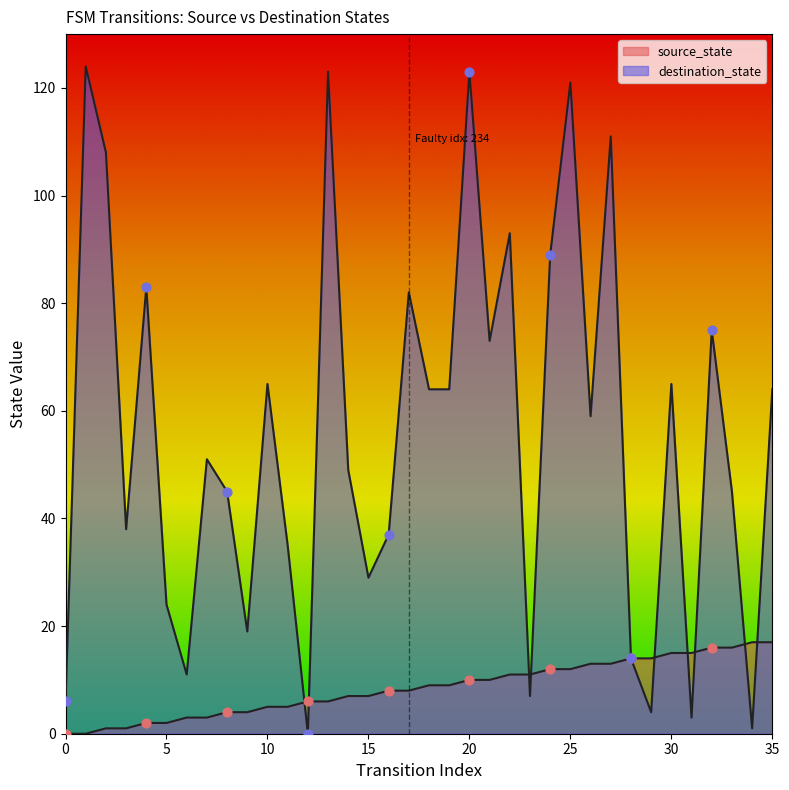

Which series has the largest total across all categories?

destination_state